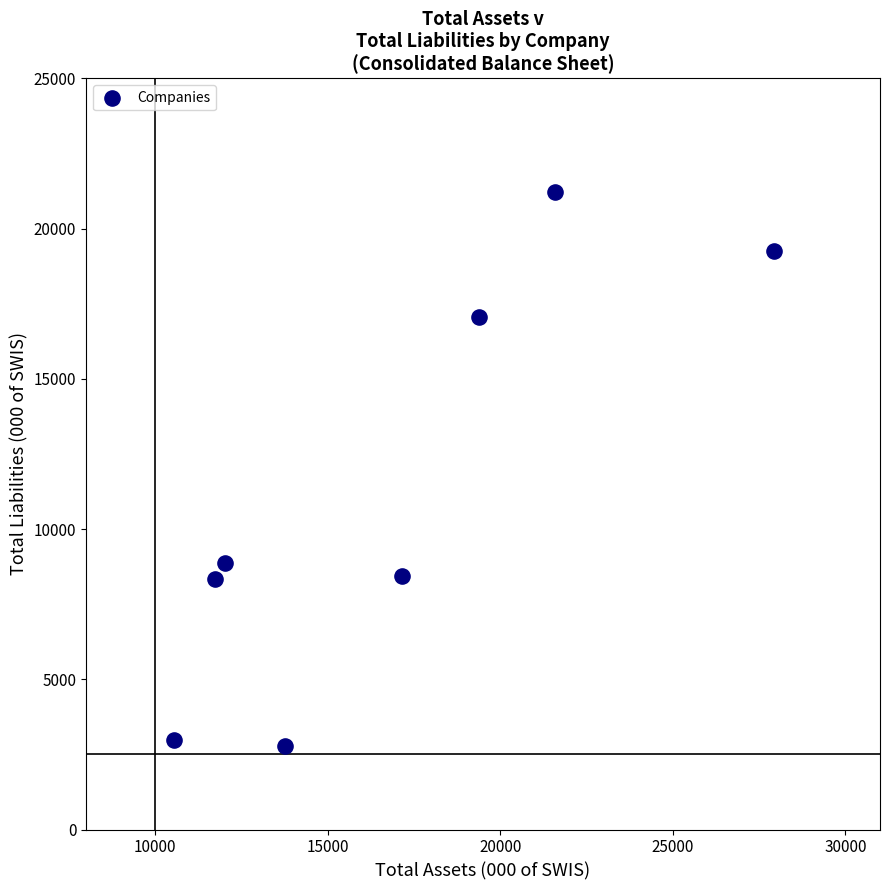

What Y value in the scatter plot is closest to 11990?

8859